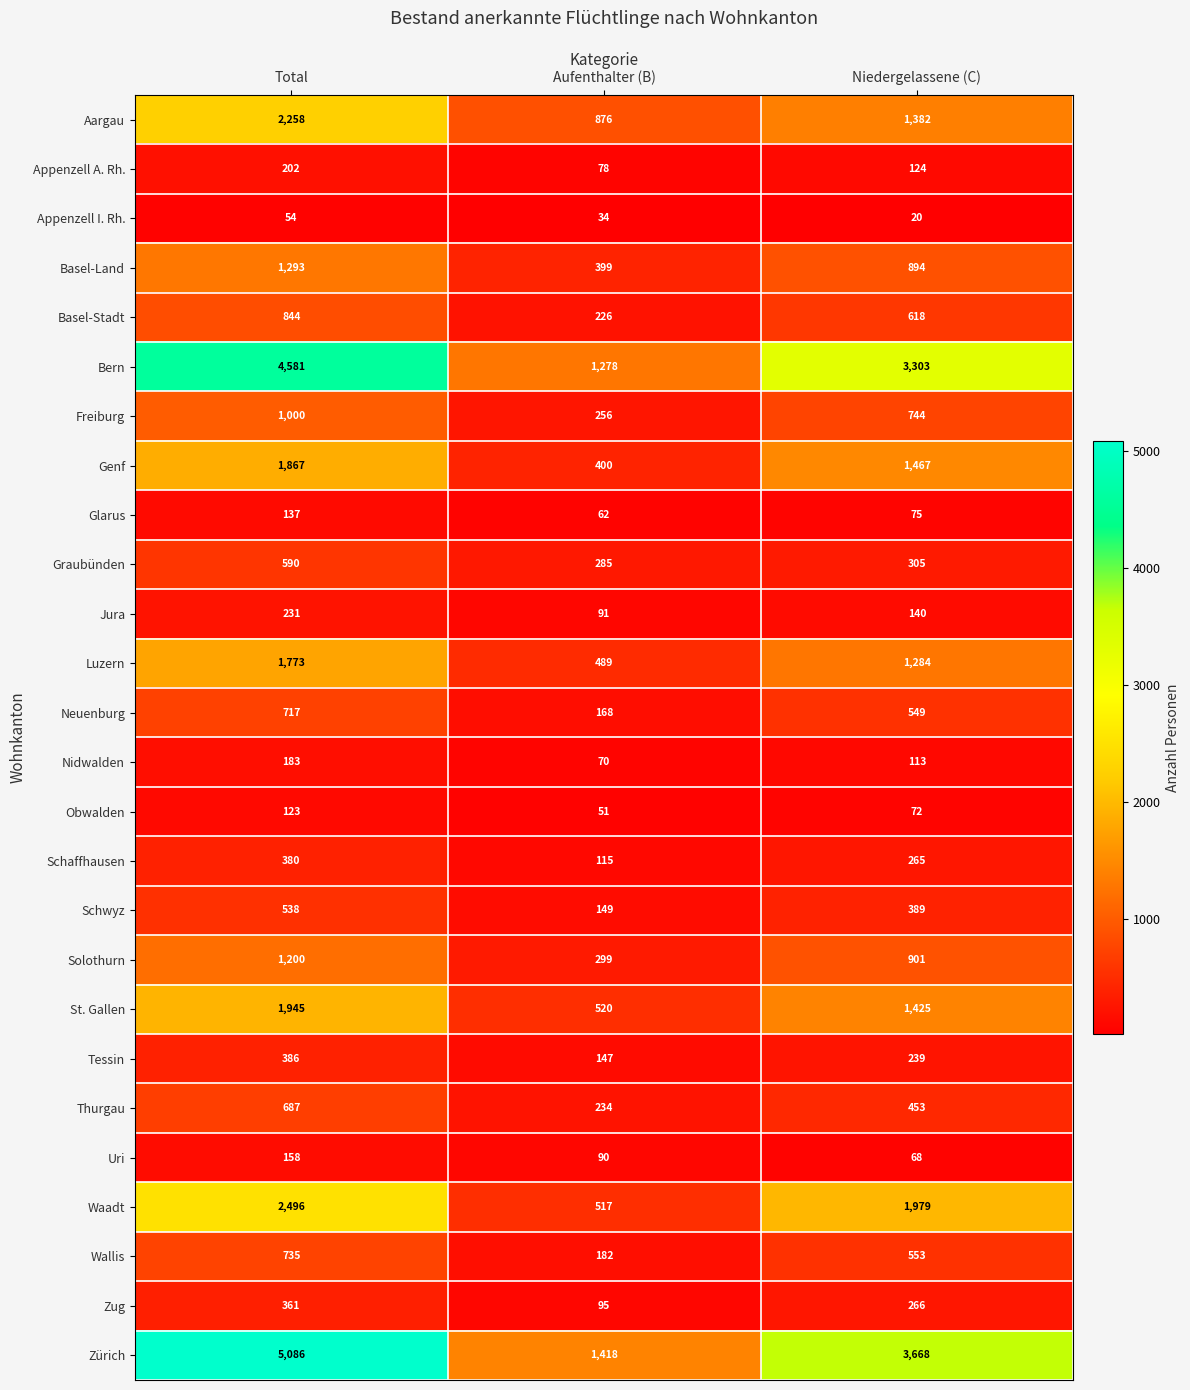

At Total, list the series in order from largest to smallest.

Zürich, Bern, Waadt, Aargau, St. Gallen, Genf, Luzern, Basel-Land, Solothurn, Freiburg, Basel-Stadt, Wallis, Neuenburg, Thurgau, Graubünden, Schwyz, Tessin, Schaffhausen, Zug, Jura, Appenzell A. Rh., Nidwalden, Uri, Glarus, Obwalden, Appenzell I. Rh.